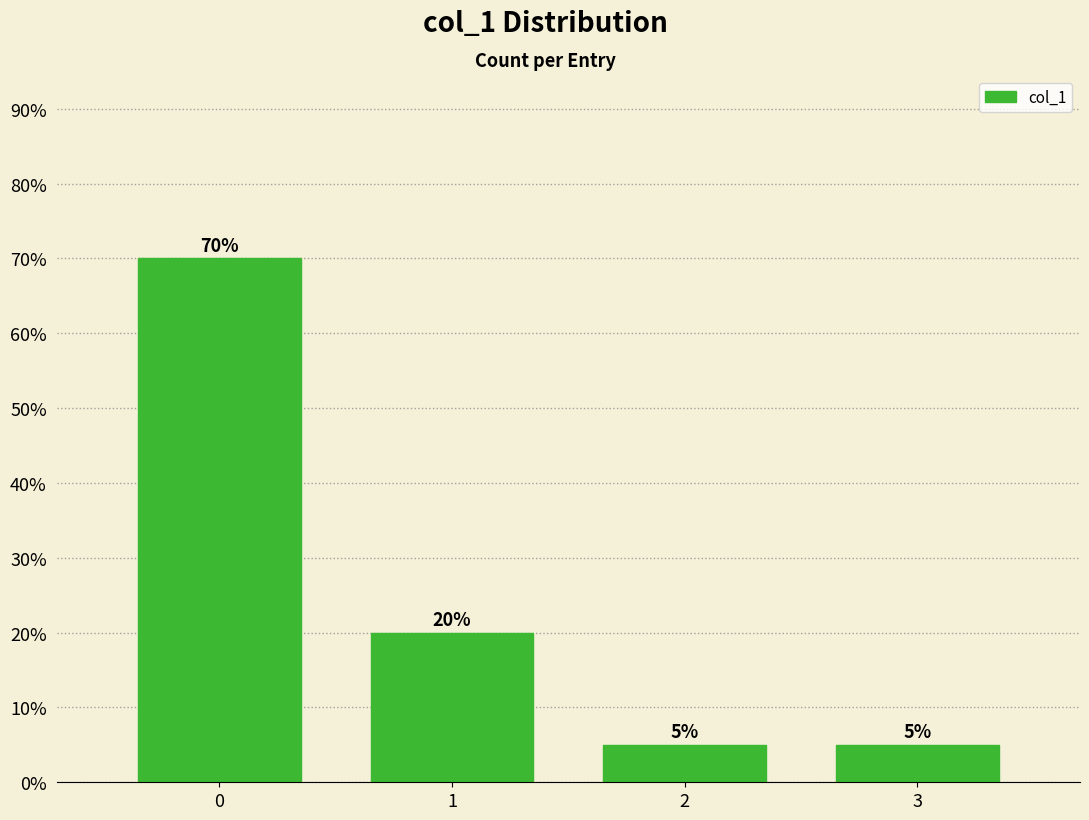

Does the chart contain any negative values?

No